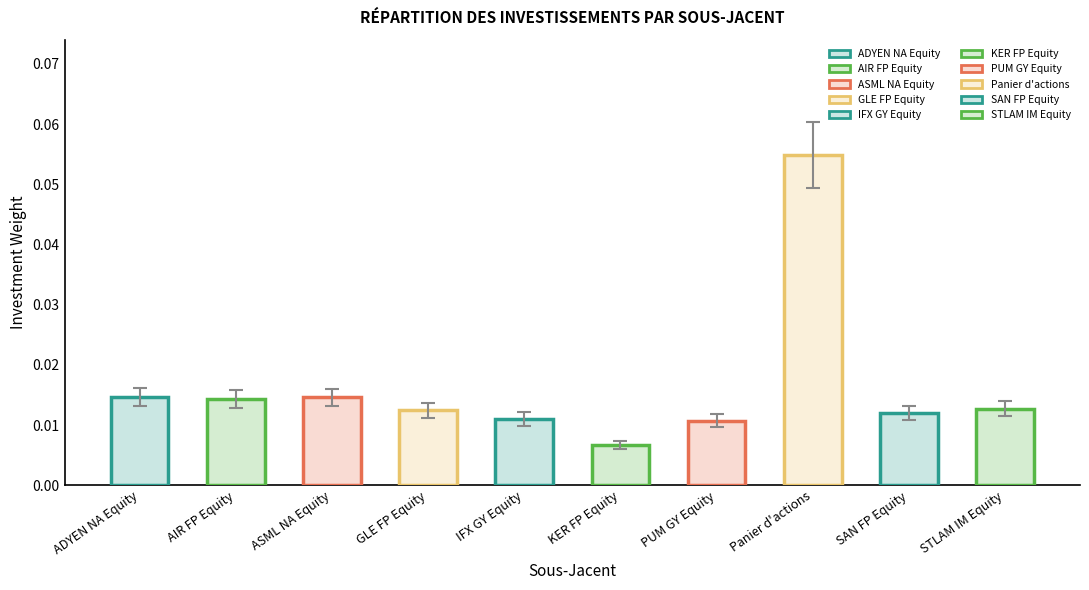

What is the label of the 9th bar from the right?

AIR FP Equity